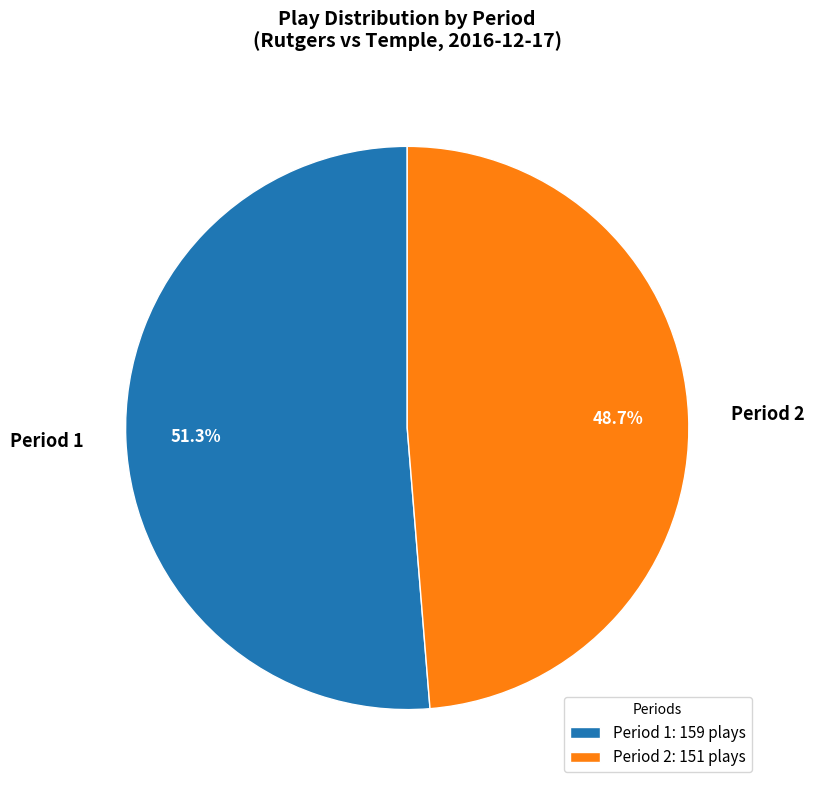

What percentage is the Period 2 slice, to the nearest percent?

49%